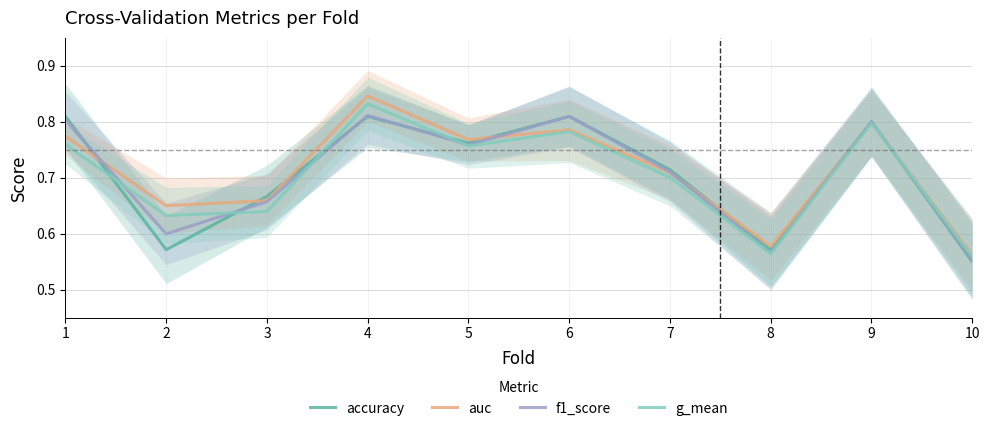

What is the value of the accuracy point at the 4th from the left?

0.8